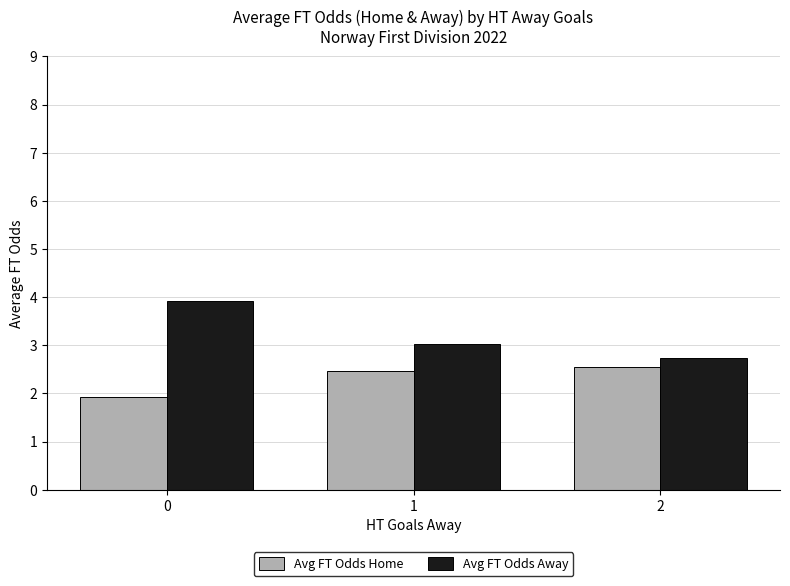

Reading left to right, extract all data points from this chart.

Avg FT Odds Home: 0=1.9	1=2.5	2=2.6
Avg FT Odds Away: 0=3.9	1=3.0	2=2.7